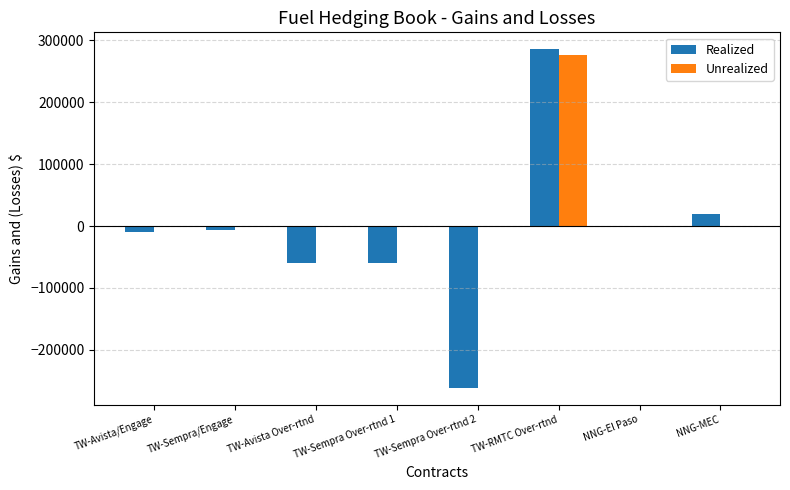

Are the bars grouped side by side (vs. stacked)?

Yes